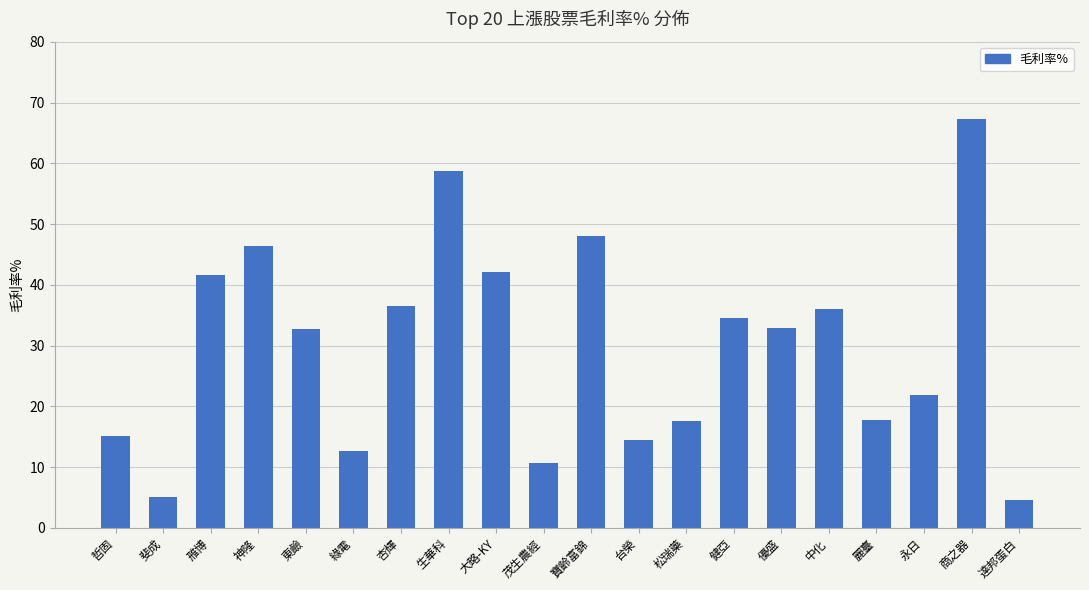

True or false: the data shows 9.4 at 哲固.

False